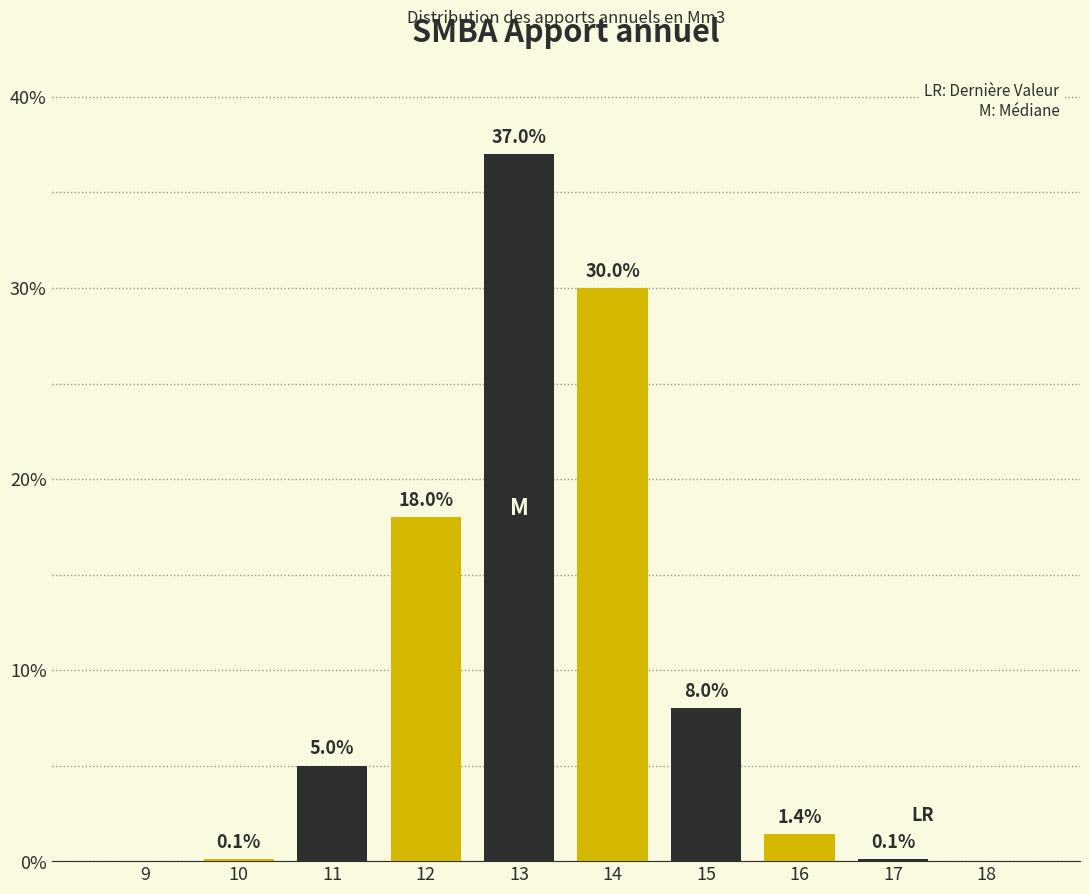

Reading left to right, extract all data points from this chart.

9=0.0	10=0.1	11=5.0	12=18.0	13=37.0	14=30.0	15=8.0	16=1.4	17=0.1	18=0.0